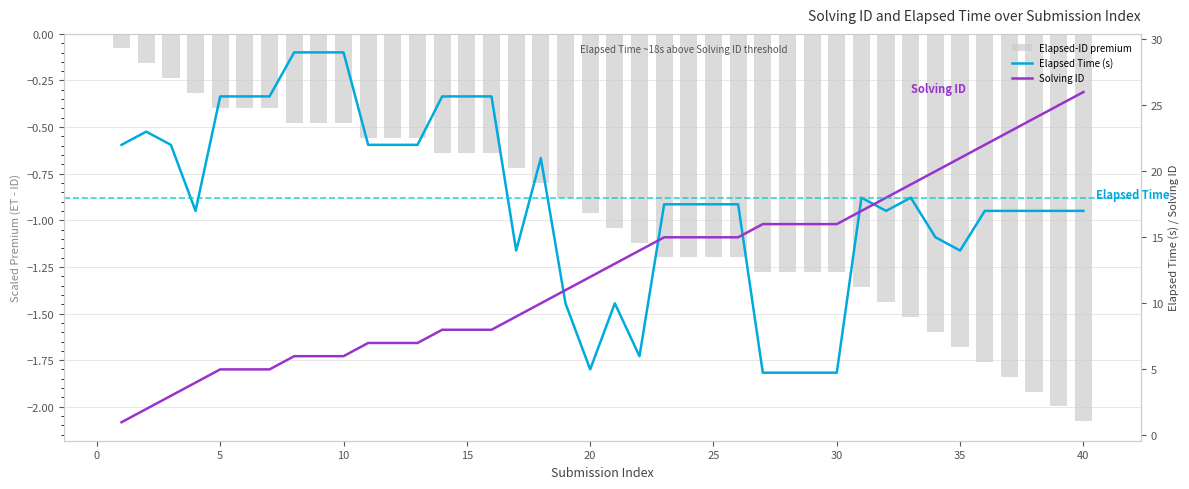

How many times do Elapsed Time (s) and Solving ID cross each other?

5